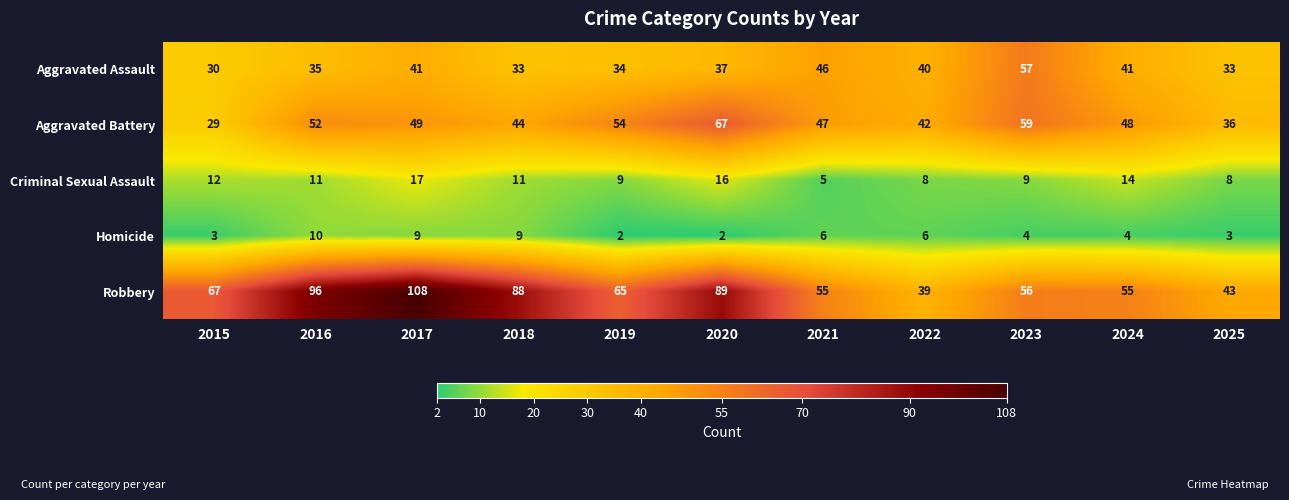

What is the greatest value displayed?

108